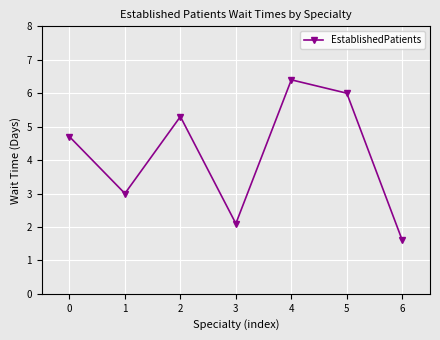

Is it true that the value at 3 is 1.3?

False